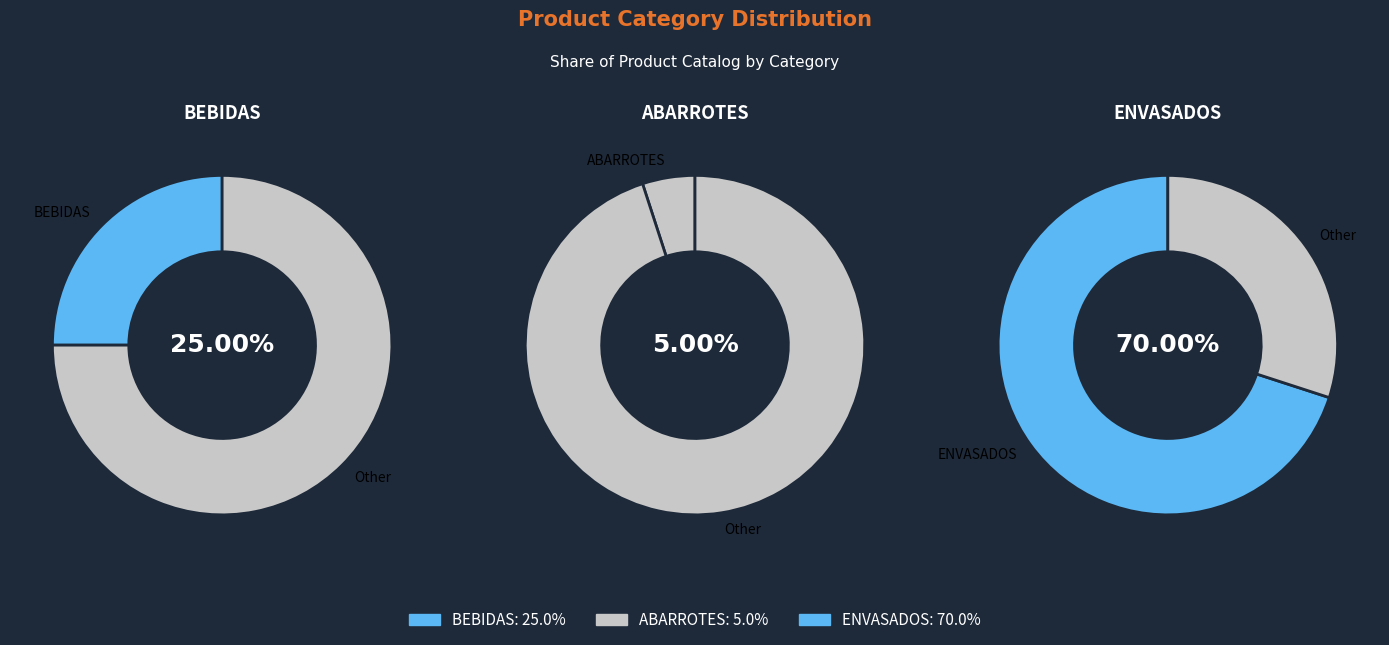

What percentage is the ENVASADOS slice, to the nearest percent?

70%